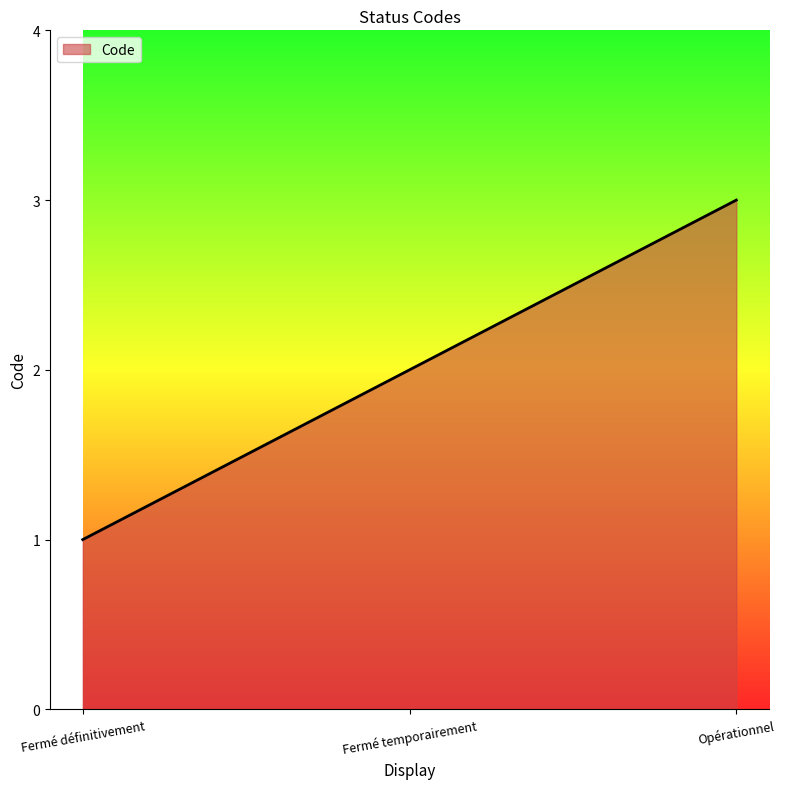

List the labels in order of value, largest first.

Opérationnel, Fermé temporairement, Fermé définitivement